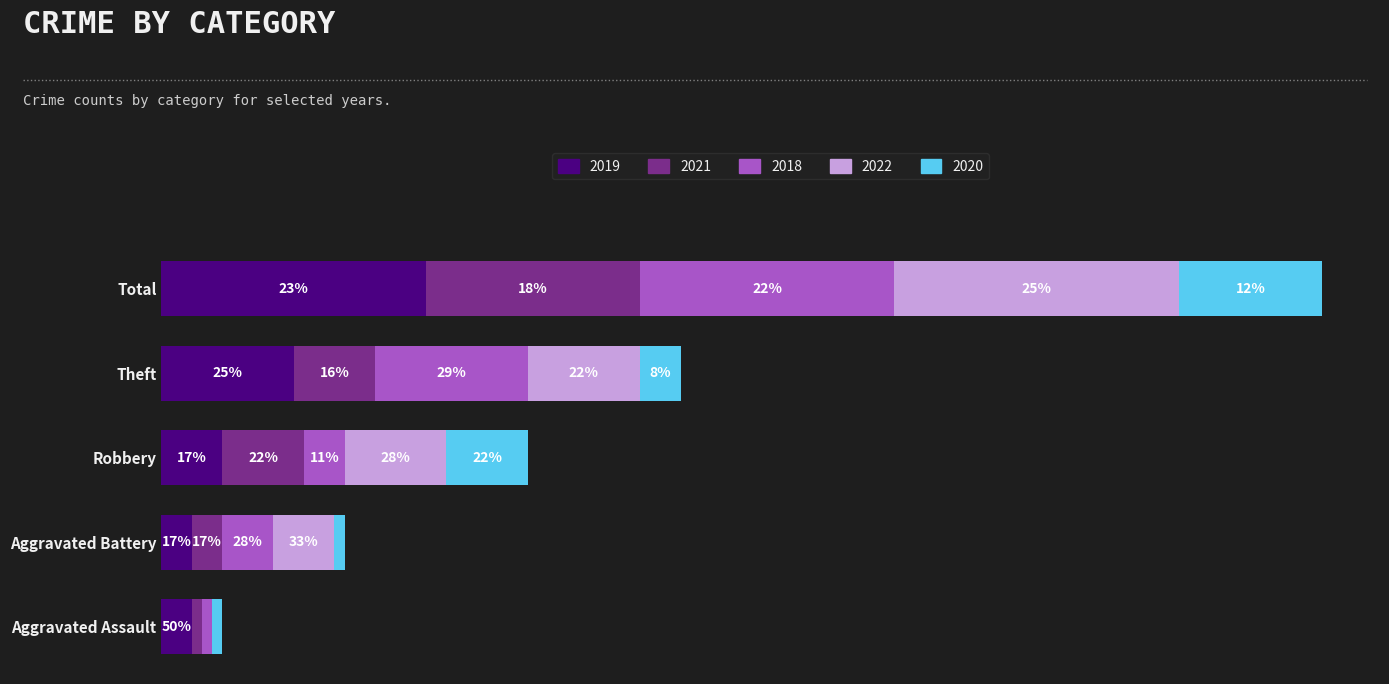

What are all the series names shown in the legend?

2019, 2021, 2018, 2022, 2020